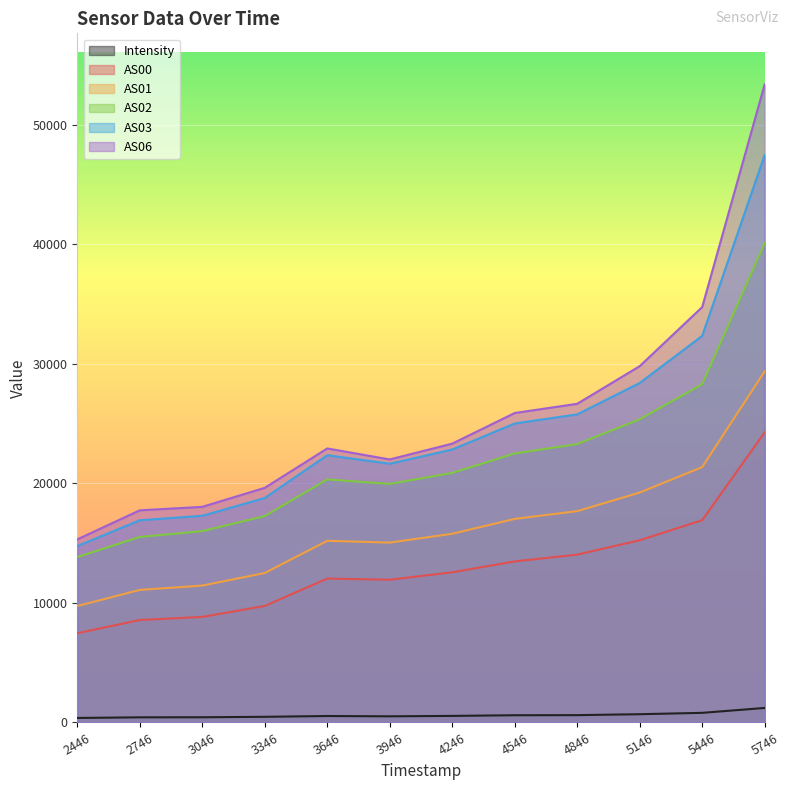

True or false: AS02 has a value of 5077.9 at 2446.

False